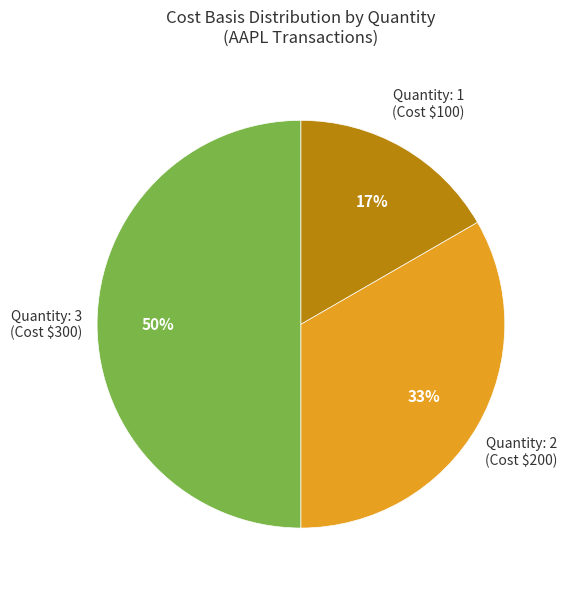

Rank the categories by value from lowest to highest.

Quantity: 1, Quantity: 2, Quantity: 3